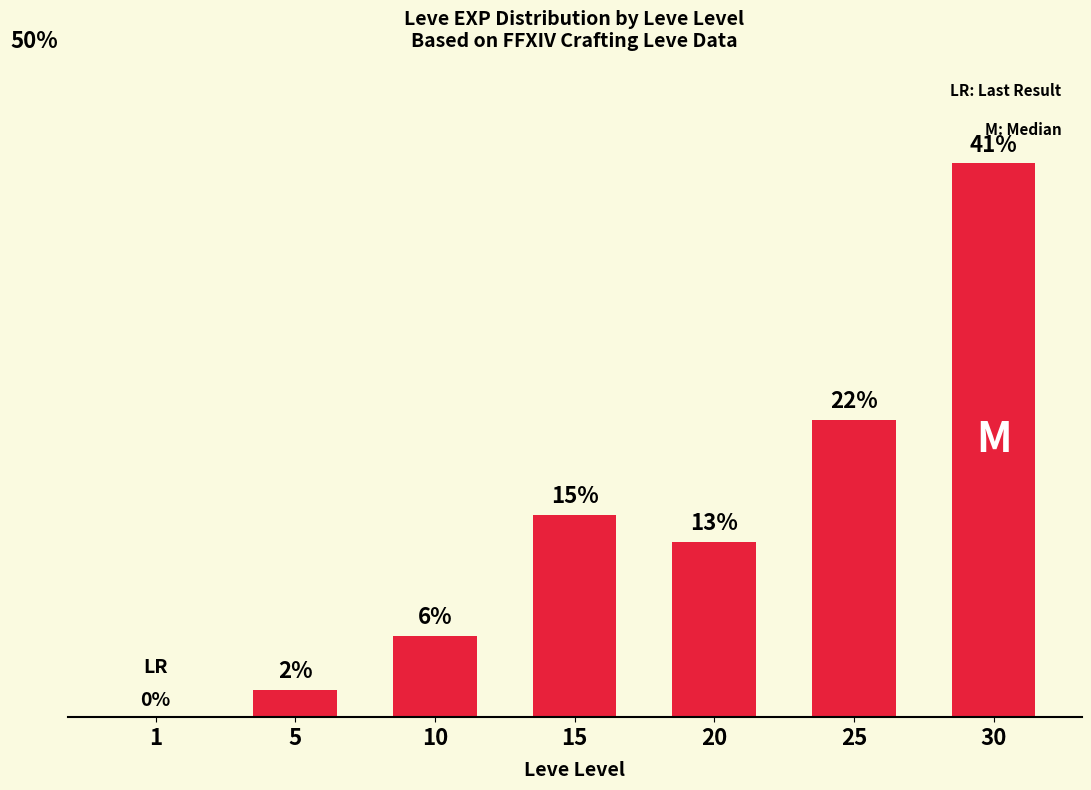

Are the bars horizontal?

No